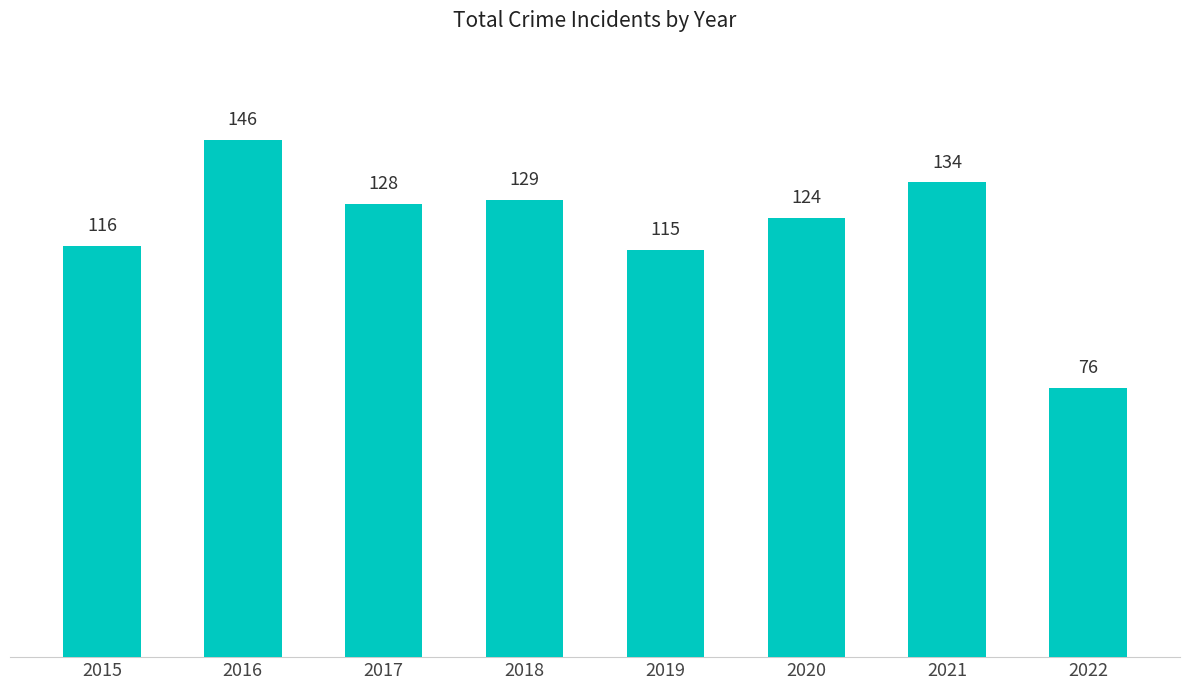

Which has a higher value, 2017 or 2020?

2017